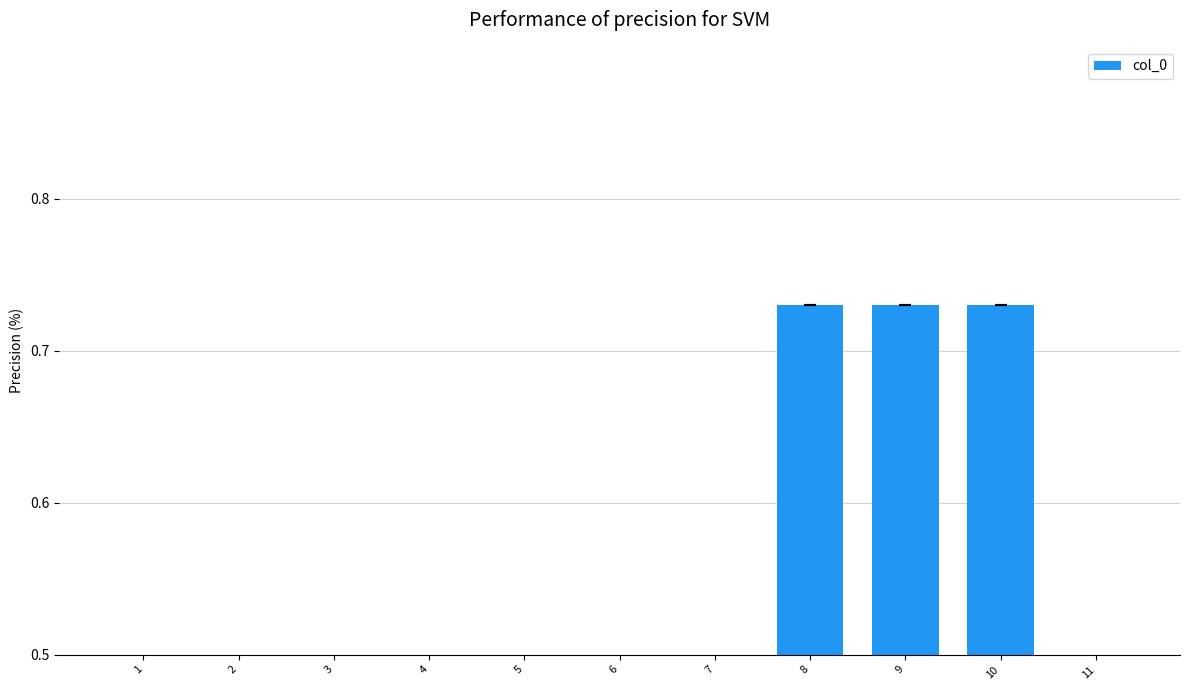

What is the value of the 2nd bar from the left?

0.4